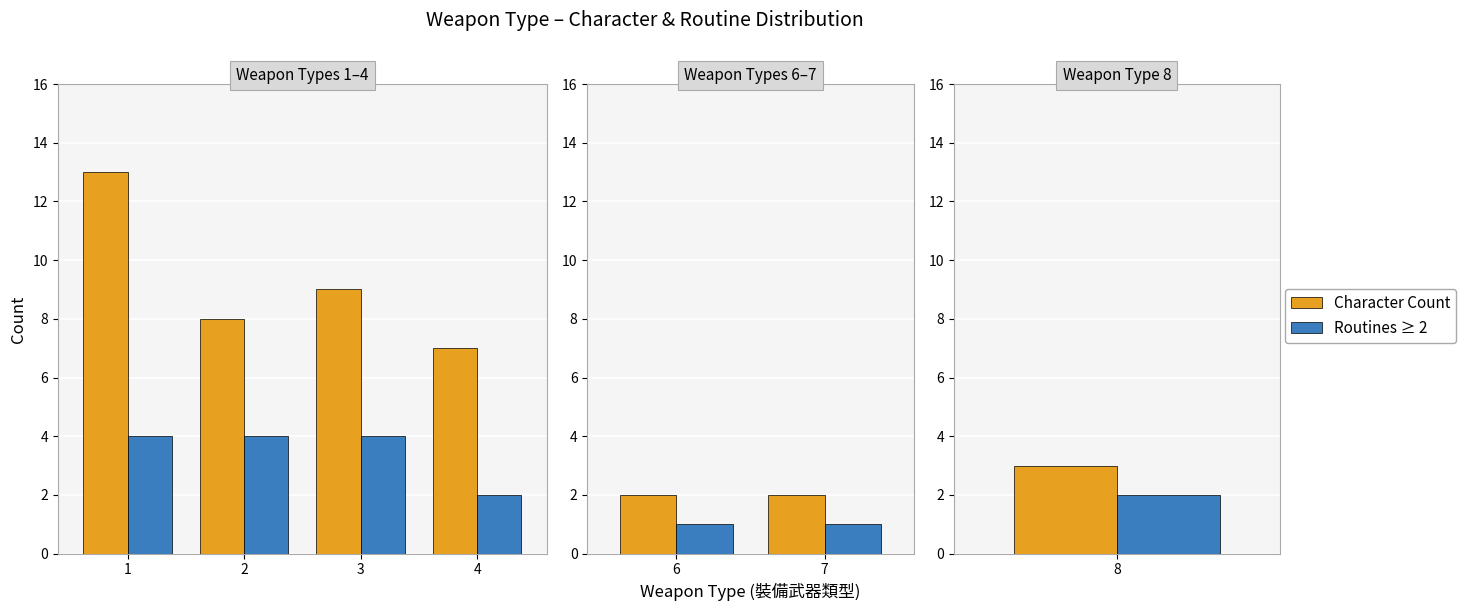

Which has a higher value, 6 or 7?

6